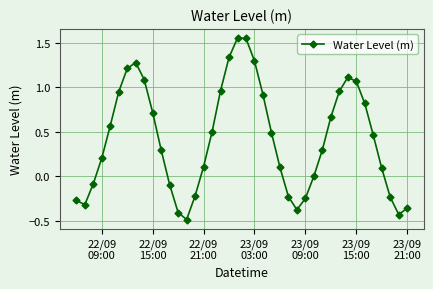

What is the smallest value displayed?

-0.5